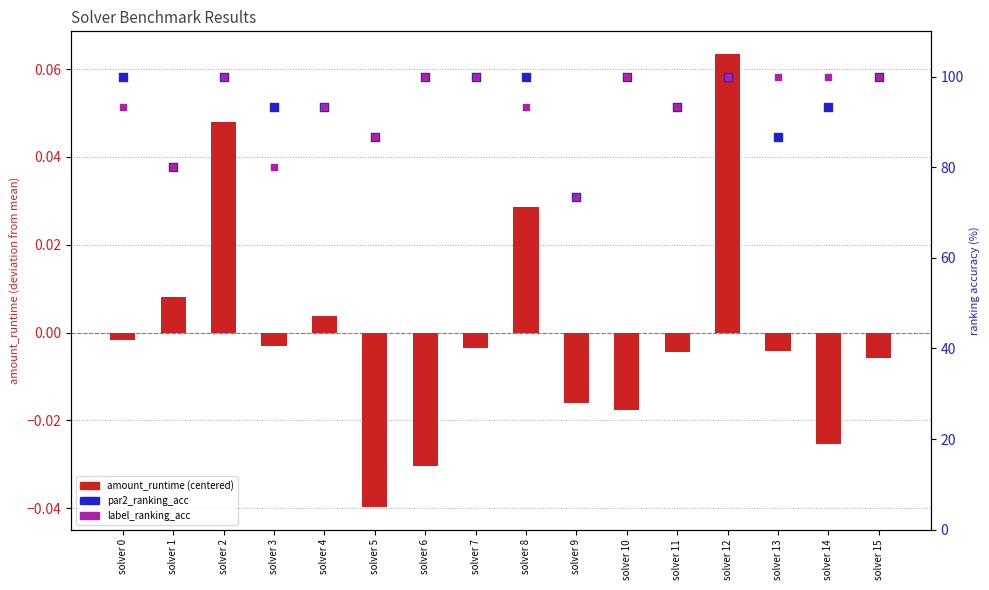

At how many categories does at least one series exceed 7?

16